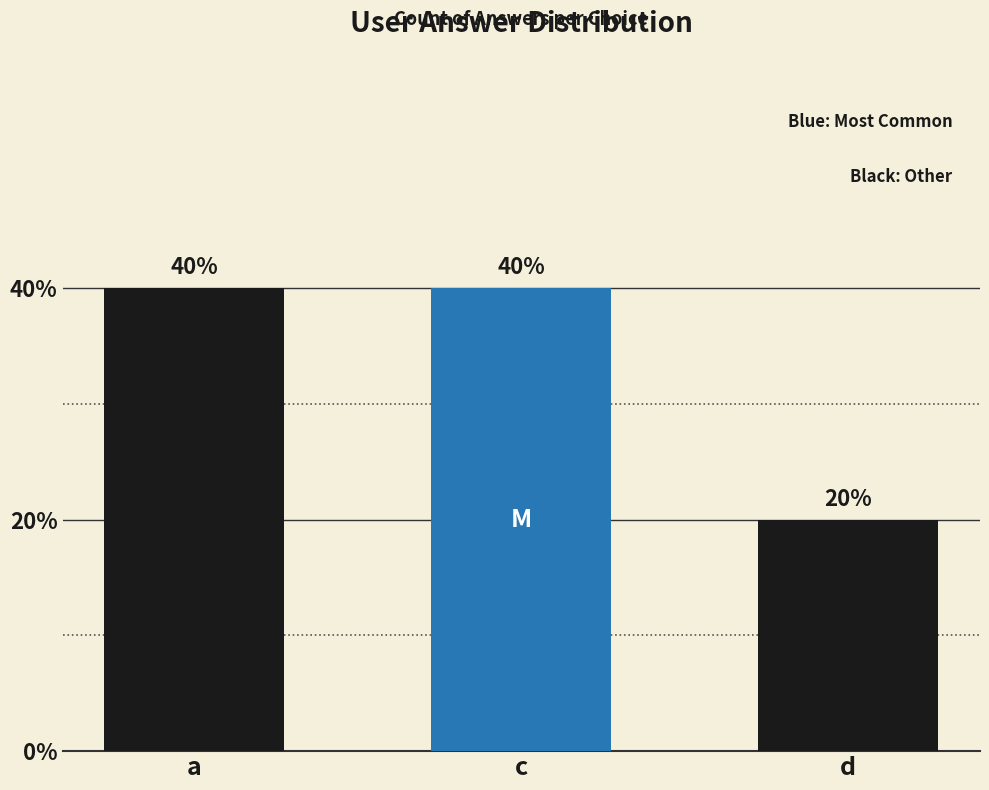

Read the value at c.

40